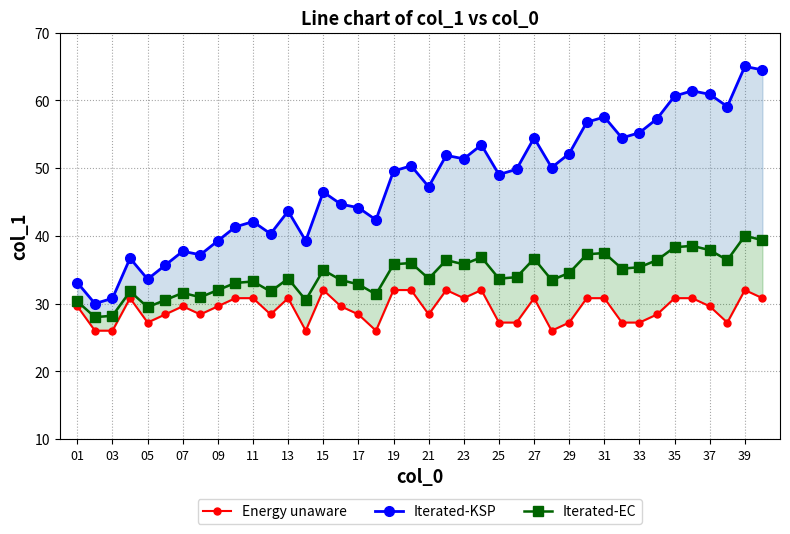

What is the highest value of the Energy unaware series?

32.0